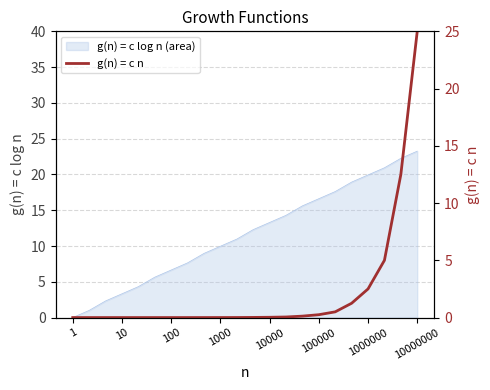

The value of g(n) = c log n (area) at 10 is 5.2. True or false?

False